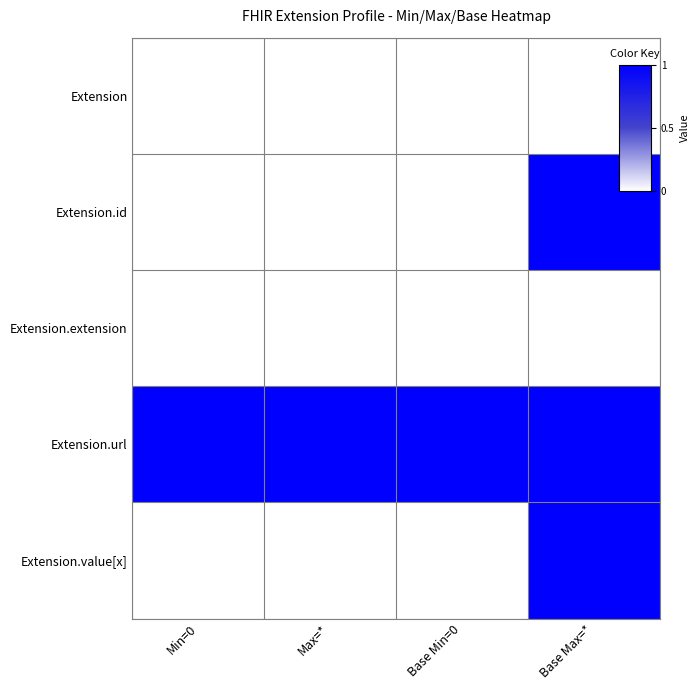

Which category has the lowest value across all series?

Min=0